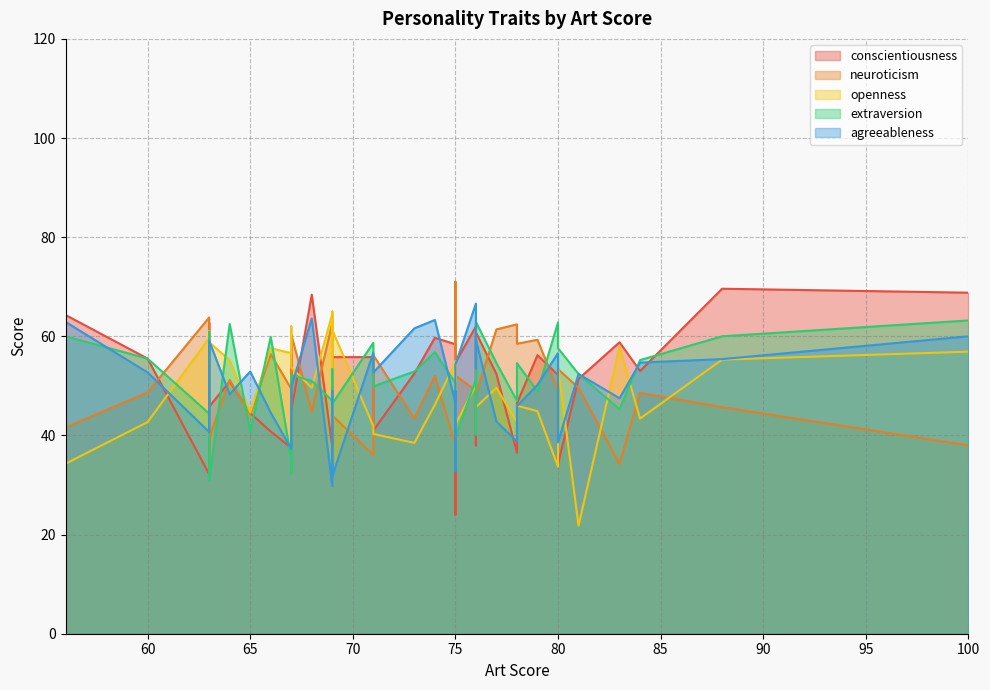

List the labels in order of extraversion value, largest first.

100, 76, 80, 64, 63, 56, 88, 66, 71, 80, 74, 60, 84, 78, 77, 69, 73, 81, 67, 69, 76, 68, 75, 71, 79, 78, 69, 69, 75, 83, 63, 75, 65, 76, 75, 67, 75, 67, 63